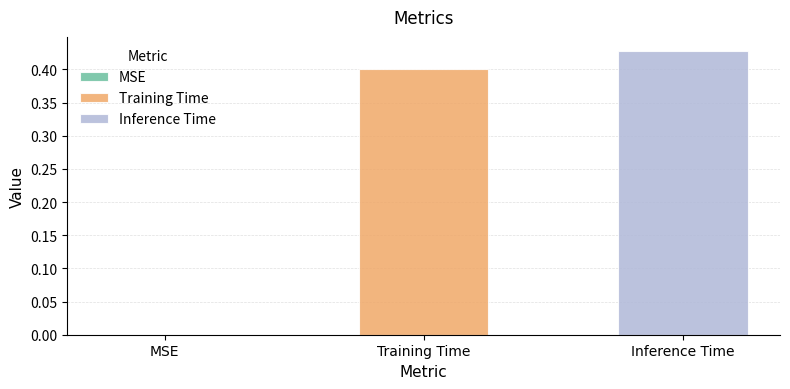

How many bars are there in total?

2